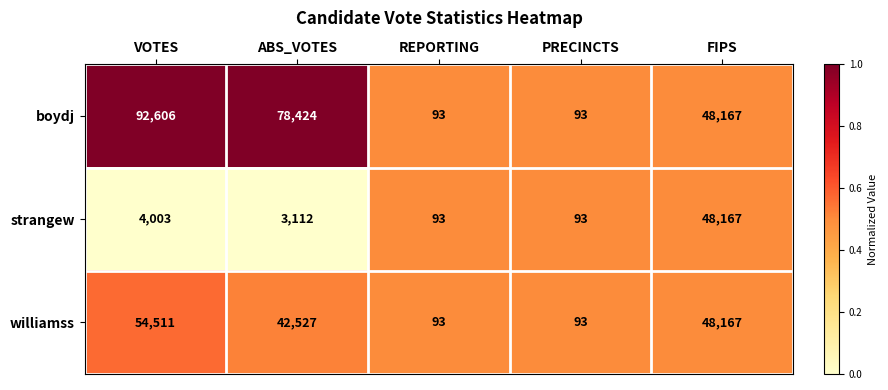

What is the sum of all strangew values?

55468